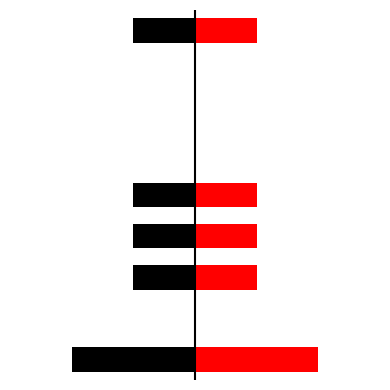

Count the values in the range 0 to 1.

8